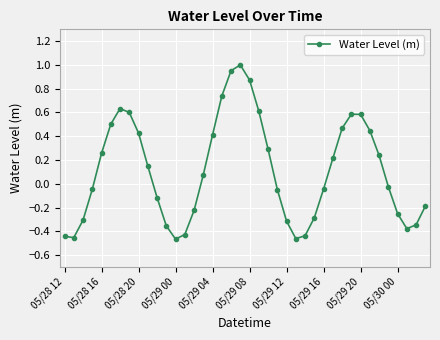

What is the sum of all values?

4.4